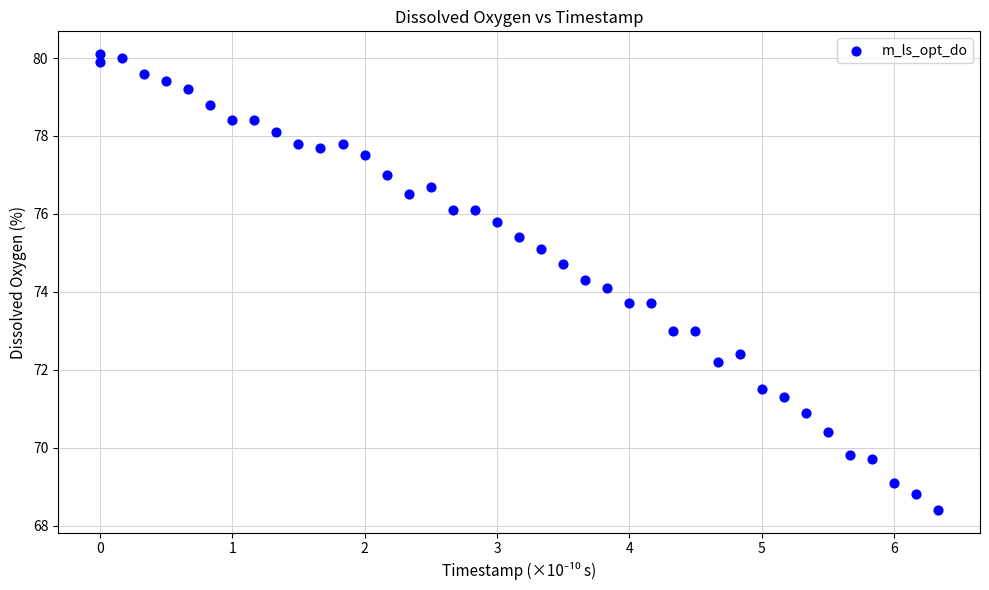

What is the range of X values (max minus min)?

6.3